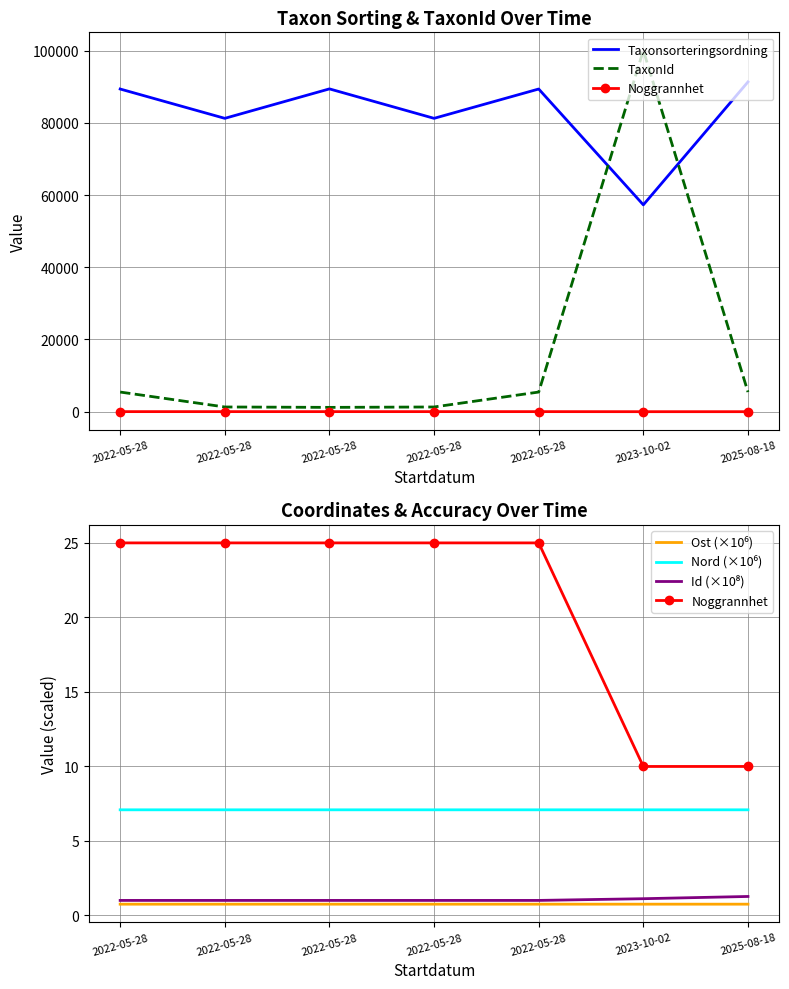

Where is Nord (×10⁶) nearest to the value 7?

2022-05-28